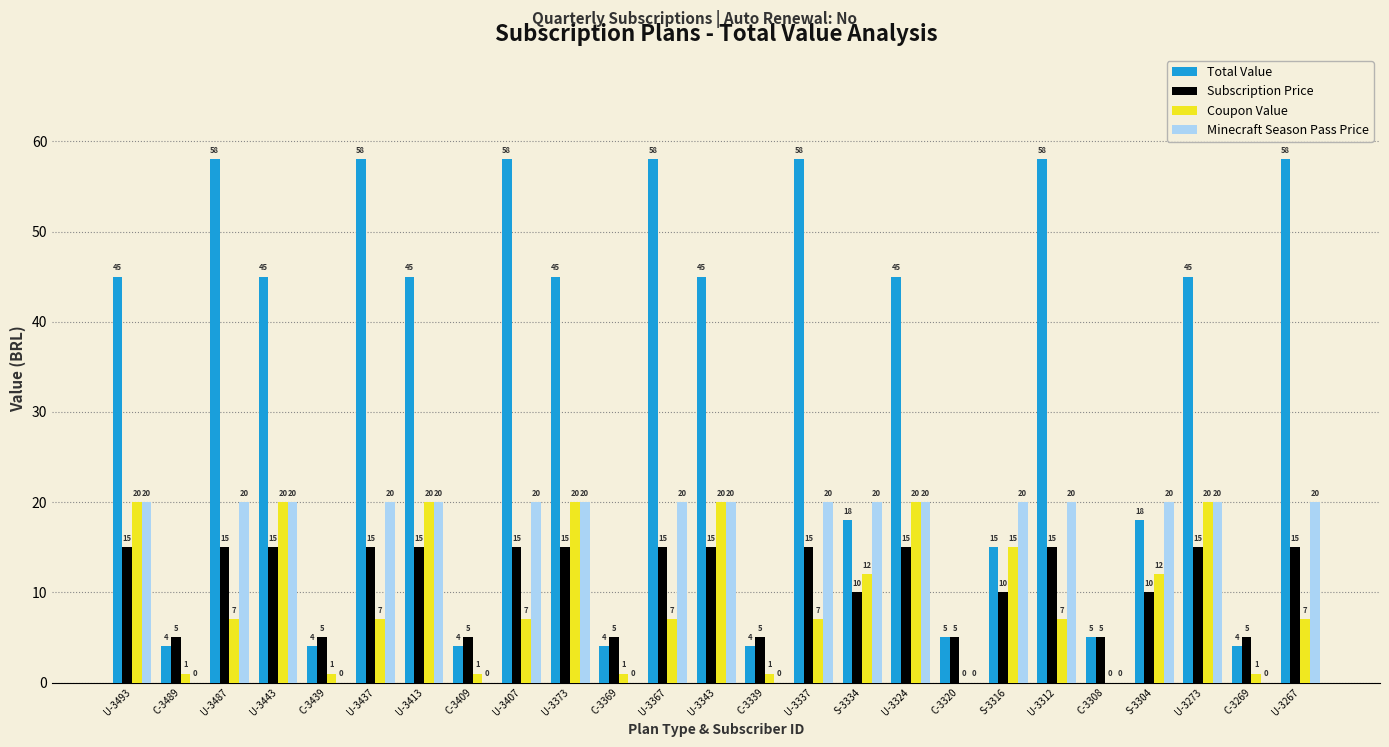

Which series has the largest range (max minus min)?

Total Value